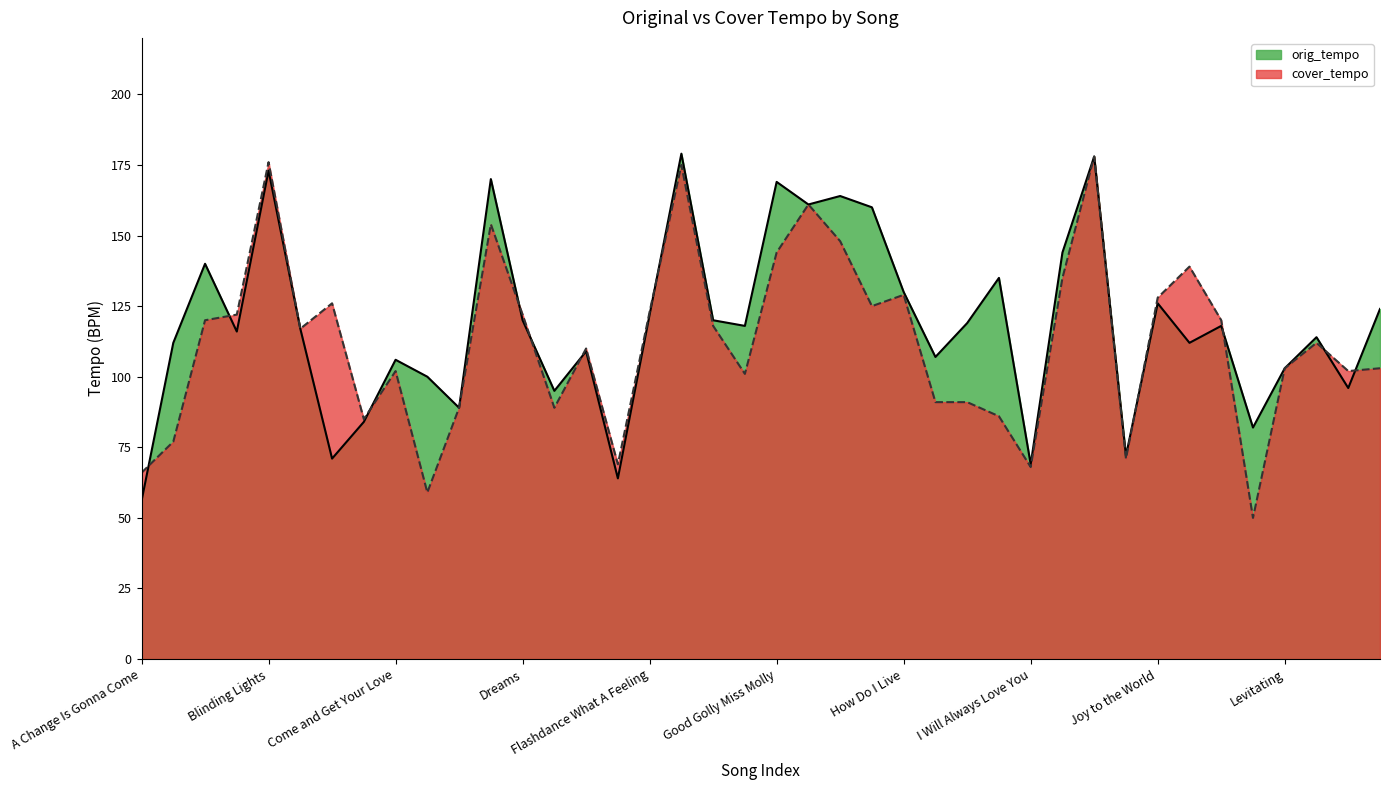

Reading right to left, list all the values displayed in this chart.

orig_tempo: Livin' On A Prayer=124	Like A Rolling Stone=96	Like A Prayer=114	Levitating=103	Let's Get It On=82	Le Freak=118	Kiss=112	Joy to the World=126	It's All In The Game=72	Irreplaceable=178	I'll Make Love to You=144	I Will Always Love You=69	I Want To Hold Your Hand=135	I Wanna Dance With Somebody=119	I Walk The Line=107	How Do I Live=130	Hey Ya=160	Heat Waves=164	Happy=161	Good Golly Miss Molly=169	God Only Knows=118	Gimme Shelter=120	Get Ur Freak On=179	Flashdance What A Feeling=122	Fallin=64	Eye of the Tiger=109	Endless Love=95	Dreams=120	Dilemma=170	Despacito=89	Crazy in Love=100	Come and Get Your Love=106	Bridge Over Troubled Water=84	Bohemian Rhapsody=71	Blurred Lines=117	Blinding Lights=173	Bette Davis Eyes=116	Bad Day=140	Another One Bites the Dust=112	A Change Is Gonna Come=56
cover_tempo: Livin' On A Prayer=103	Like A Rolling Stone=102	Like A Prayer=112	Levitating=103	Let's Get It On=50	Le Freak=120	Kiss=139	Joy to the World=128	It's All In The Game=71	Irreplaceable=178	I'll Make Love to You=135	I Will Always Love You=68	I Want To Hold Your Hand=86	I Wanna Dance With Somebody=91	I Walk The Line=91	How Do I Live=129	Hey Ya=125	Heat Waves=148	Happy=161	Good Golly Miss Molly=144	God Only Knows=101	Gimme Shelter=118	Get Ur Freak On=175	Flashdance What A Feeling=123	Fallin=69	Eye of the Tiger=110	Endless Love=89	Dreams=122	Dilemma=154	Despacito=89	Crazy in Love=59	Come and Get Your Love=102	Bridge Over Troubled Water=85	Bohemian Rhapsody=126	Blurred Lines=117	Blinding Lights=176	Bette Davis Eyes=122	Bad Day=120	Another One Bites the Dust=77	A Change Is Gonna Come=66